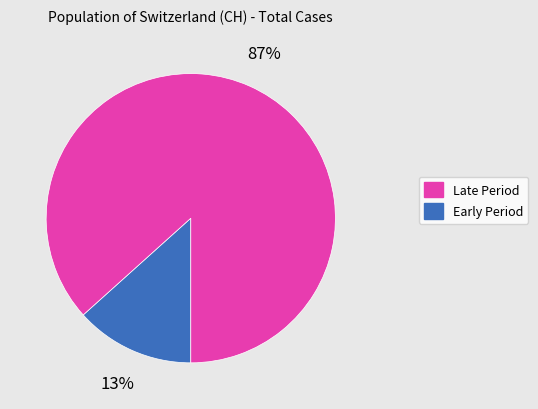

To the nearest percent, what is the average slice percentage?

50%